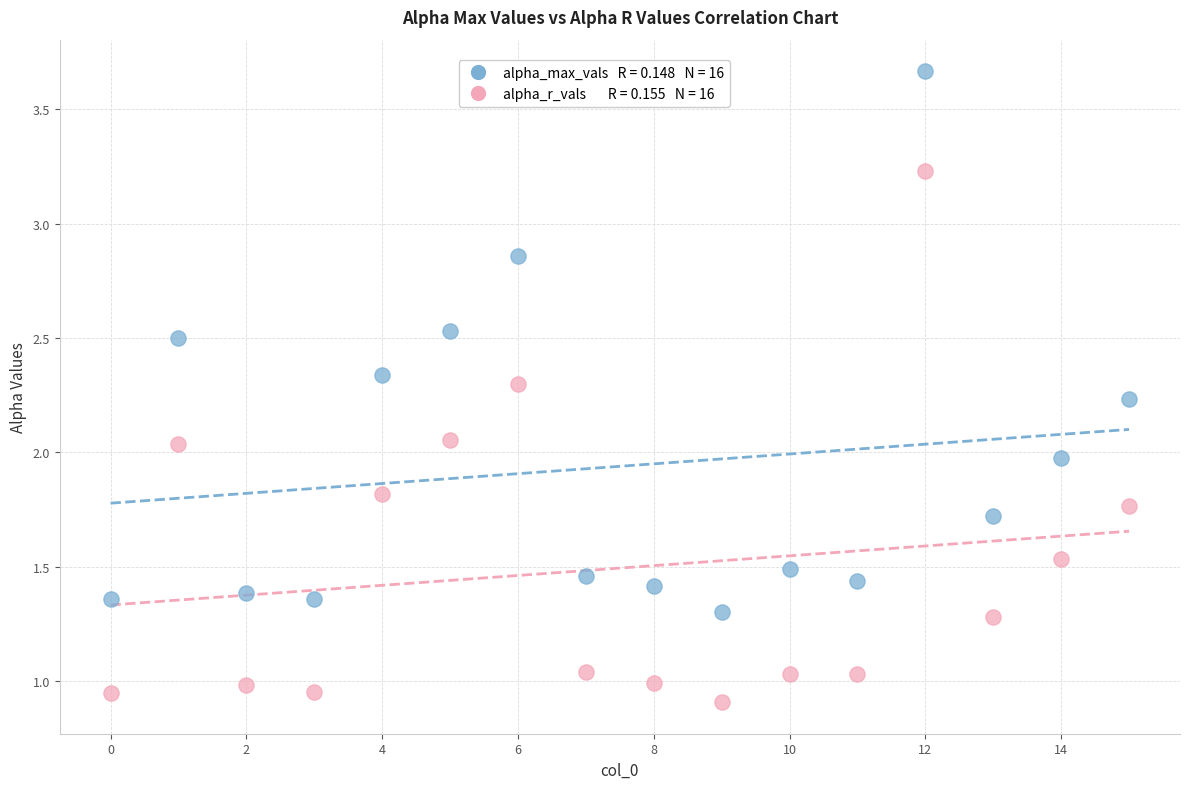

Count the number of points in this scatter plot.

32